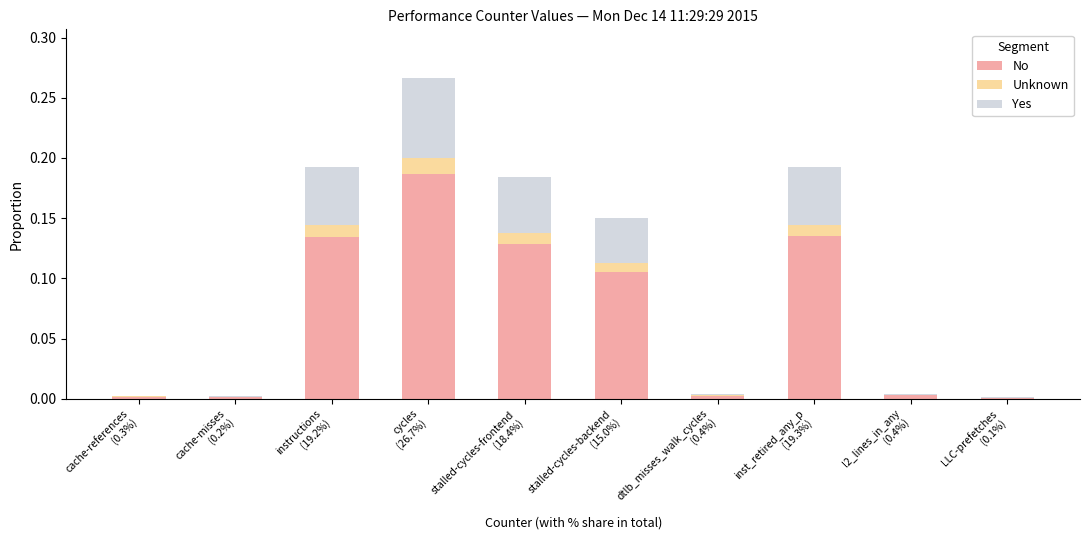

Does the chart contain stacked bars?

Yes